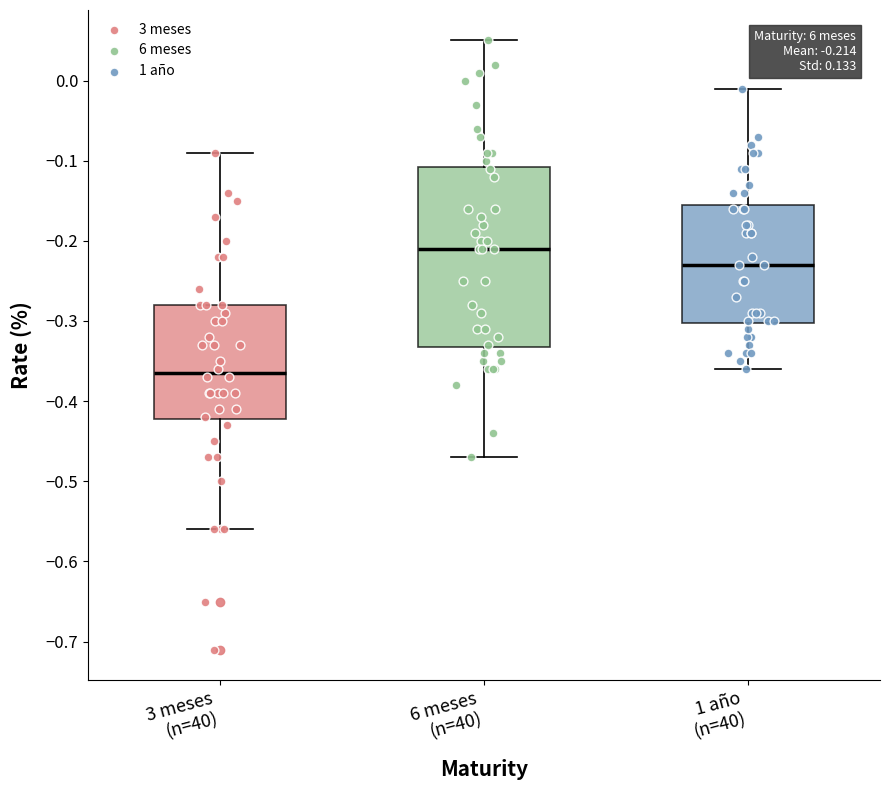

Which box is the tallest, from its lower edge to its upper edge?

6 meses (n=40)